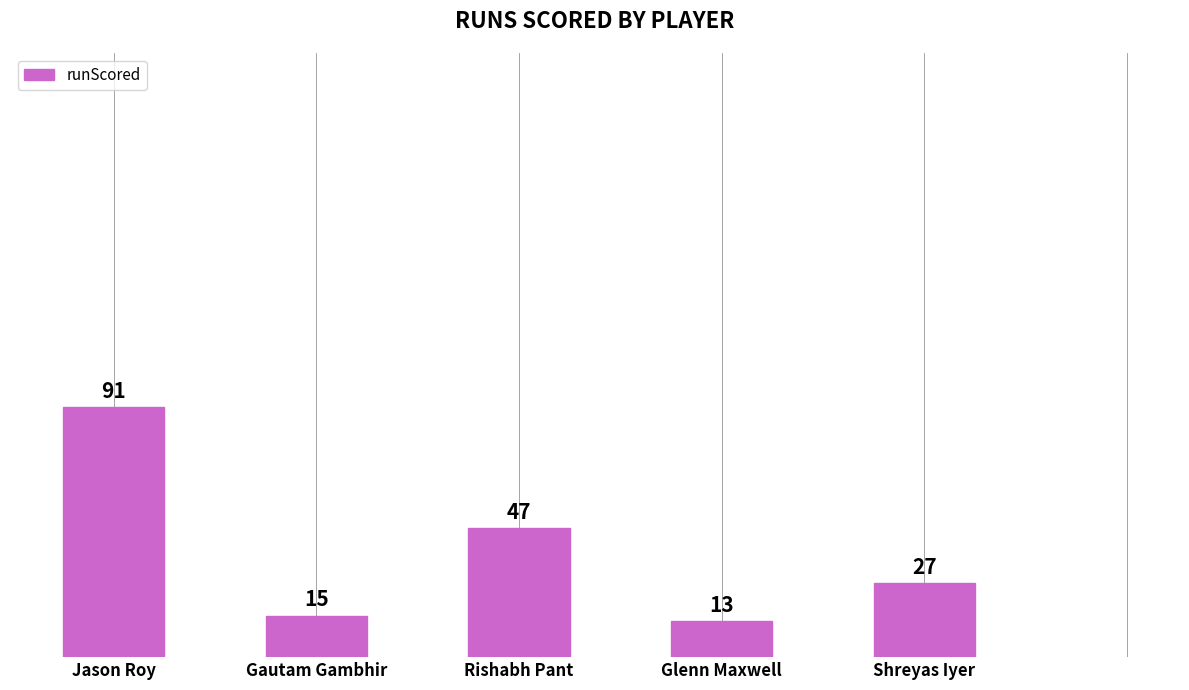

Where does the data first go above 27?

Jason Roy